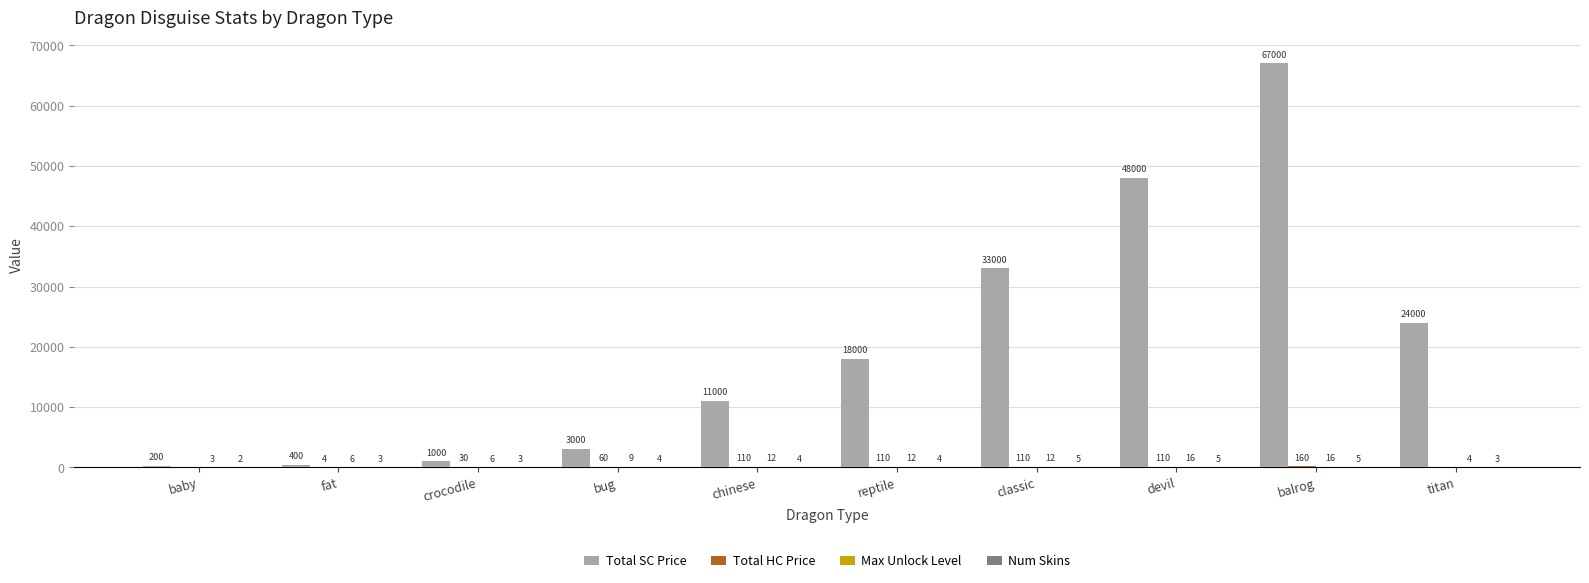

Are the bars grouped side by side (vs. stacked)?

Yes